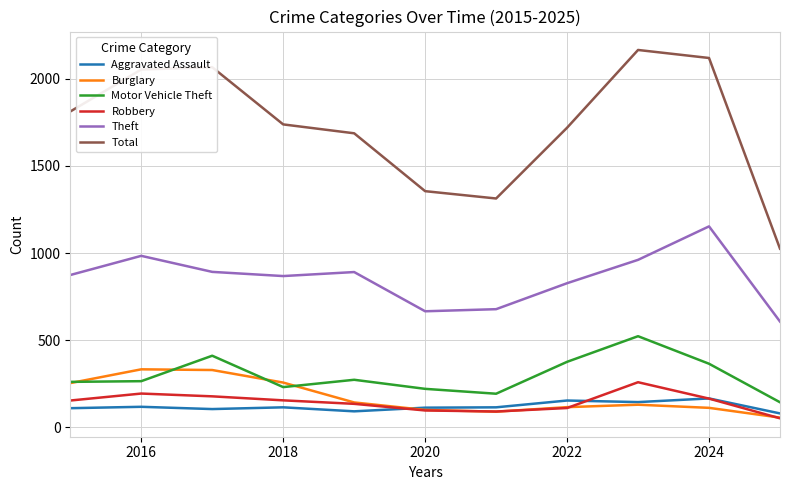

True or false: Total and Robbery cross at least once.

False